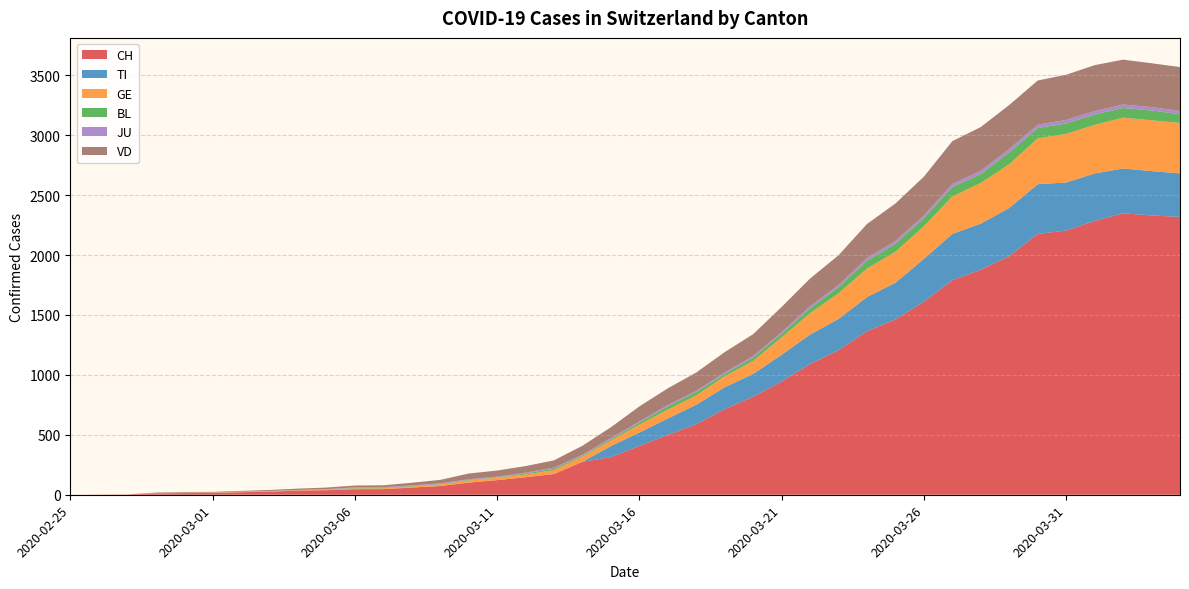

Reading left to right, extract all data points from this chart.

CH: 0	1	2	12	14	15	21	26	34	38	46	47	60	73	101	122	146	173	275	314	407	499	588	715	818	944	1090	1206	1364	1463	1610	1790	1877	1991	2176	2204	2284	2348	2330	2318
TI: 0	0	0	0	0	0	0	0	0	0	0	0	0	0	0	0	0	0	0	92	112	137	163	182	190	224	246	261	285	306	358	386	385	402	415	401	396	374	370	363
GE: 0	1	1	2	3	3	3	4	4	5	7	7	9	13	18	20	23	33	43	46	66	75	78	92	109	145	179	214	238	258	272	313	339	365	382	405	406	424	424	421
BL: 0	0	0	0	1	1	1	1	1	1	4	4	4	4	5	3	9	12	8	12	17	26	27	19	27	30	40	51	66	68	68	79	75	99	86	88	86	81	82	73
JU: 0	0	0	0	1	1	1	1	1	2	5	5	5	5	5	6	6	8	8	9	9	11	11	12	14	13	18	18	22	23	22	25	27	28	28	29	29	29	28	27
VD: 0	0	0	4	4	4	6	8	11	14	15	16	22	29	48	51	55	61	75	90	126	140	153	170	182	211	231	248	284	312	324	357	365	367	369	377	383	374	366	366